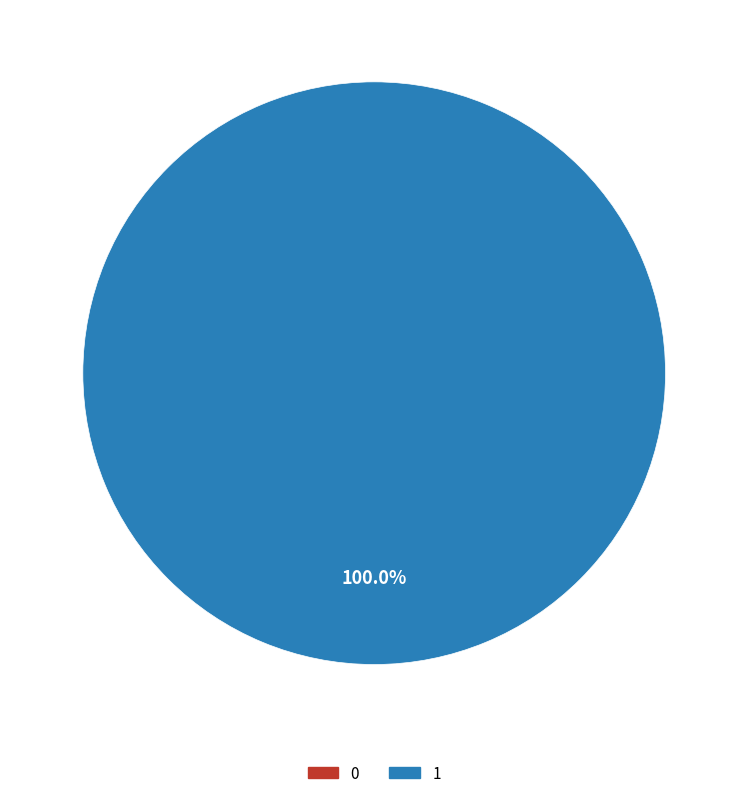

To the nearest percent, what percentage of the pie is 1?

100%